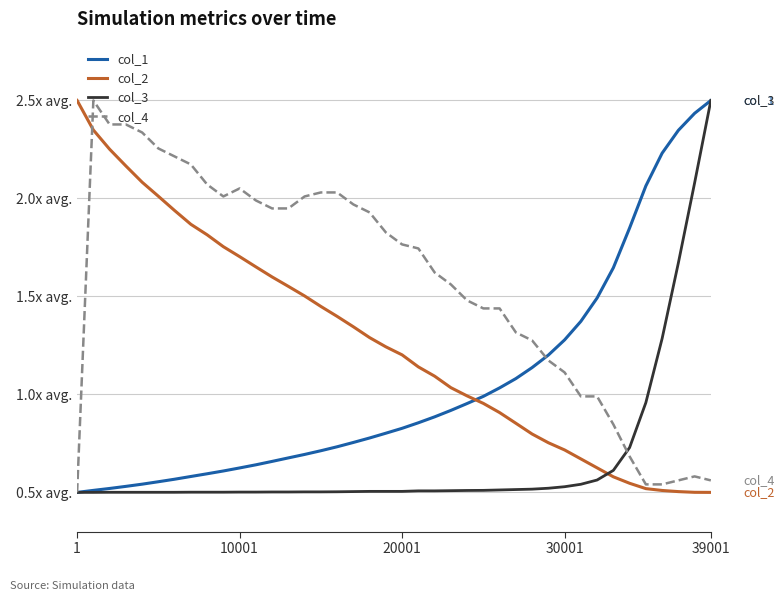

After their last crossing, which series has the higher values: col_2 or col_4?

col_4